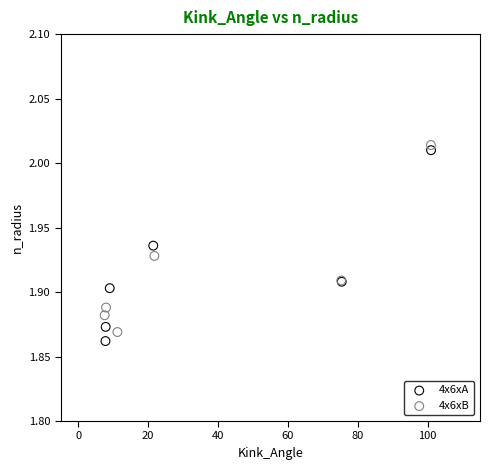

Which series has the largest Y range (max minus min)?

4x6xA